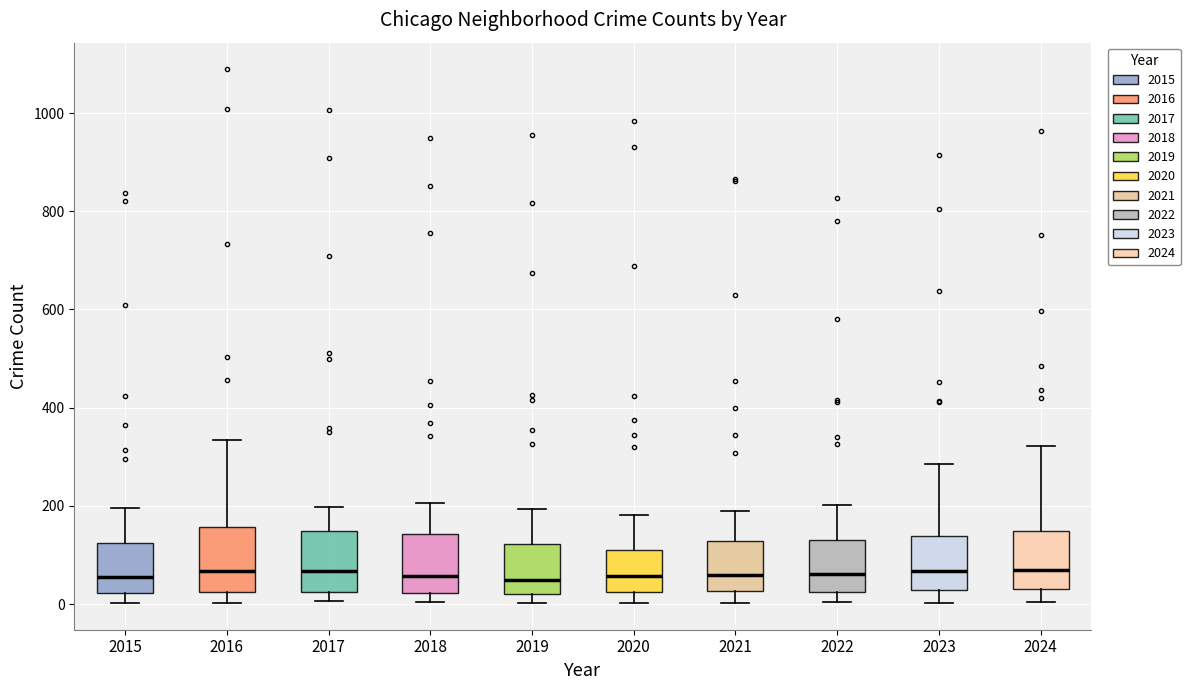

Where is the lower edge of the box at x = 2019 on the y-axis? The values are not printed on the chart, so give them approximately, as read against the axis.

20